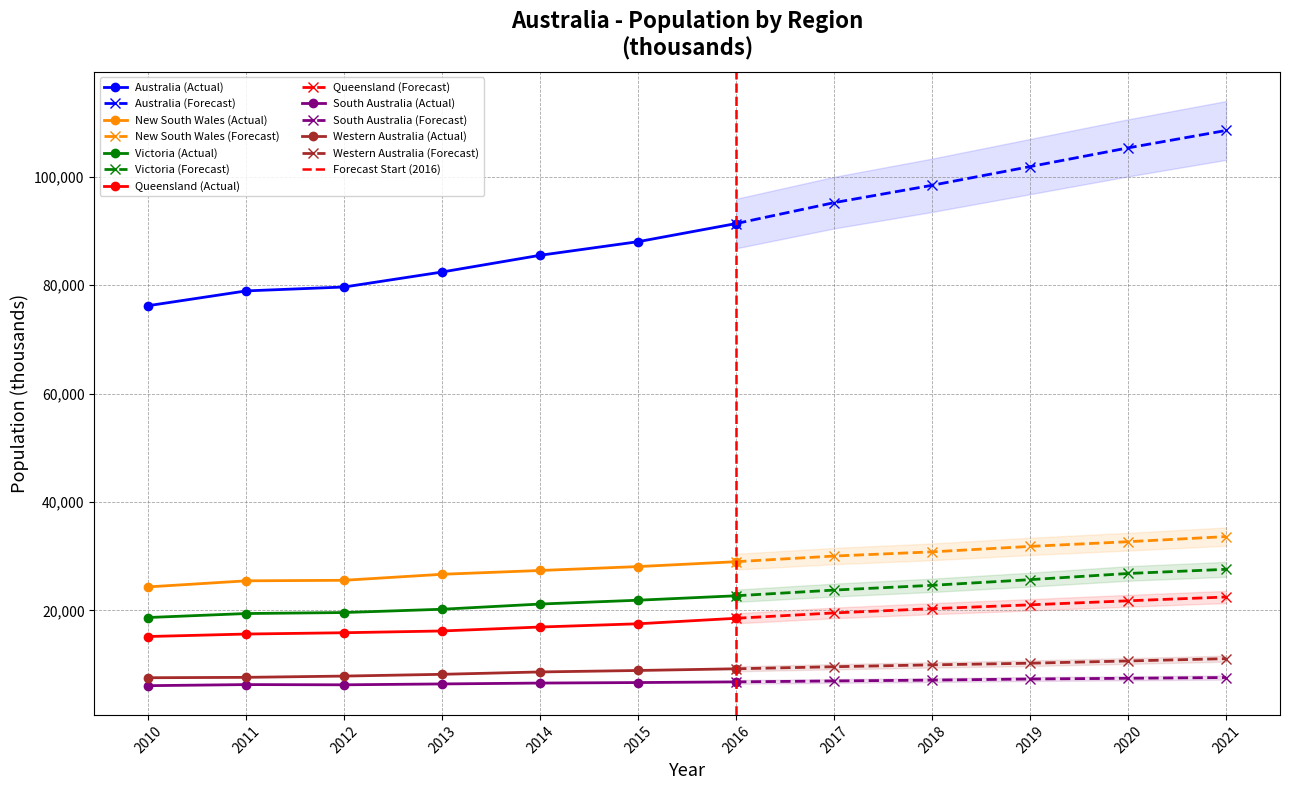

What are all the series names shown in the legend?

Australia, New South Wales, Victoria, Queensland, South Australia, Western Australia